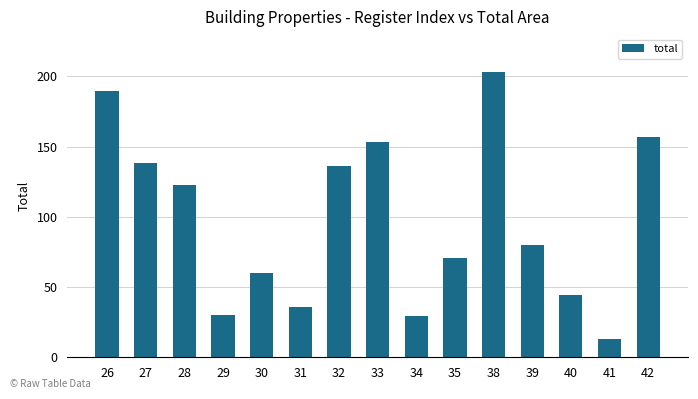

What is the sum of all values?

1463.1